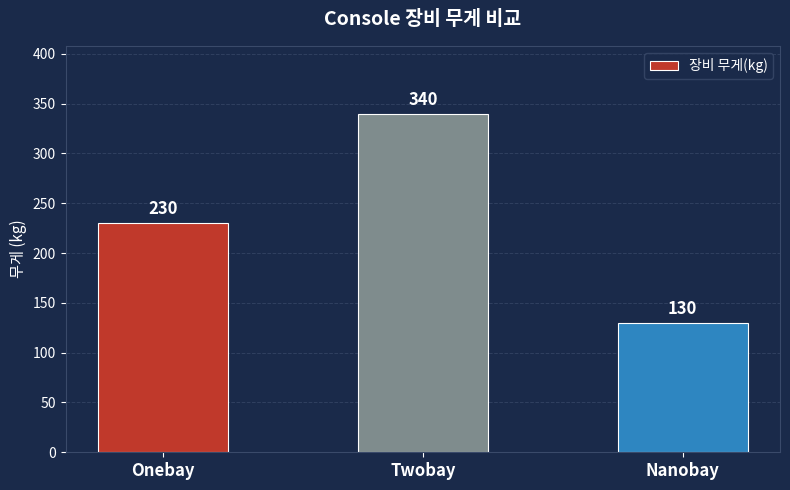

What is the difference between the maximum and minimum values?

210